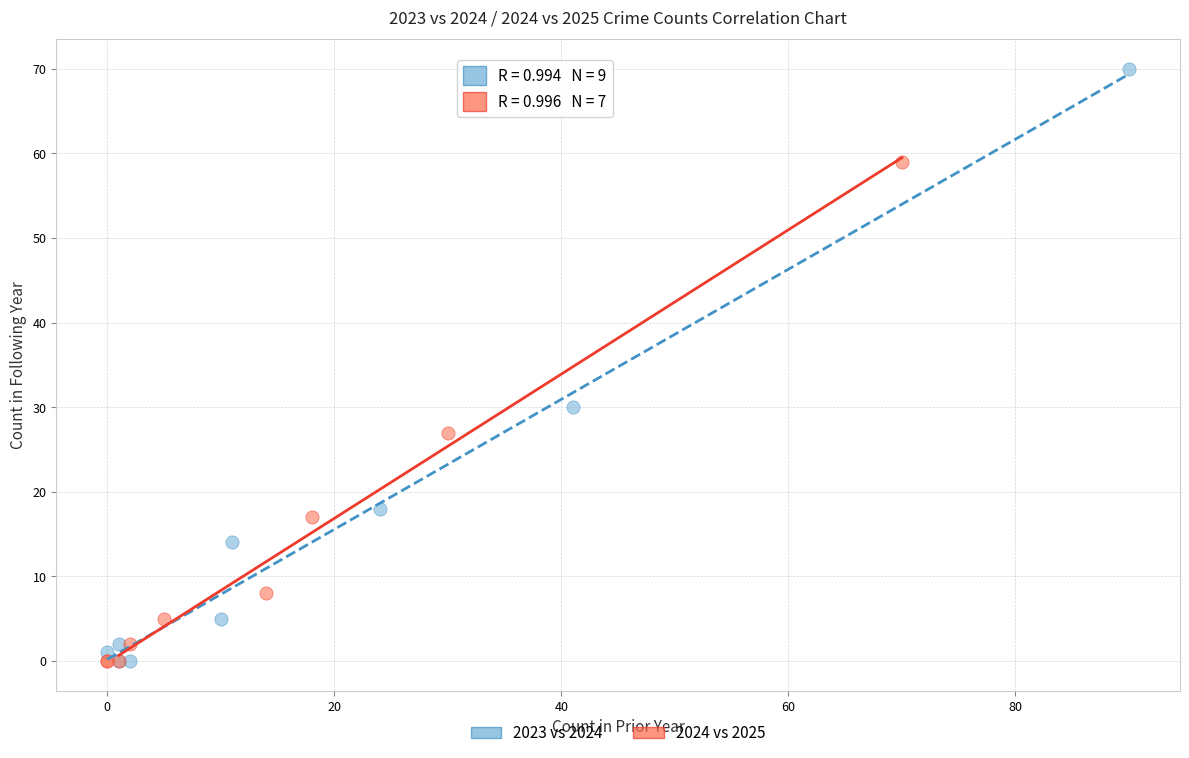

Which series has the widest spread of Y values?

2023 vs 2024